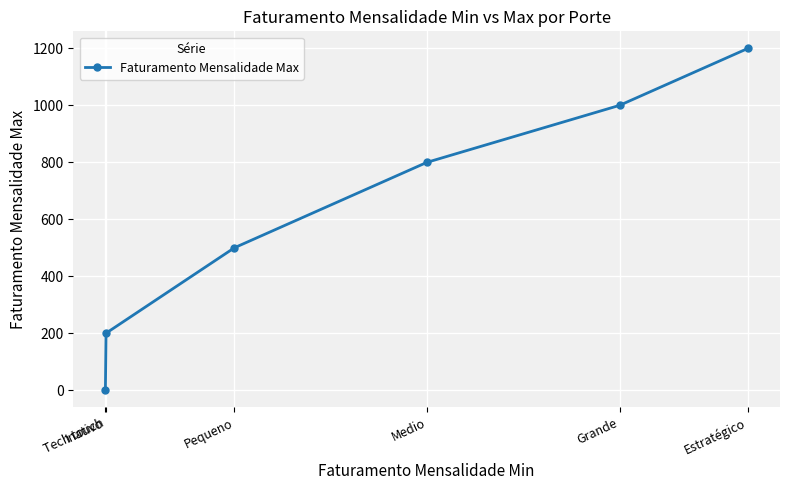

What position from the left is Medio?

4